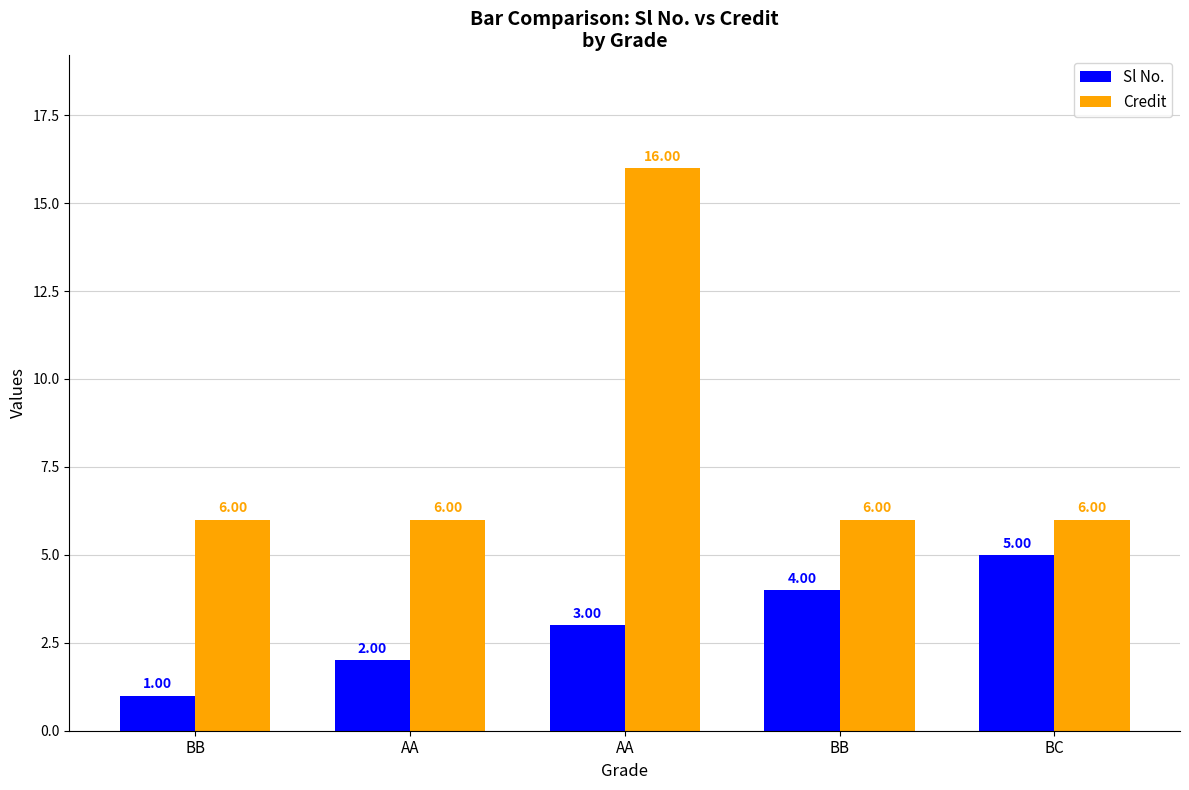

The Credit series shows 6 at BB. True or false?

True